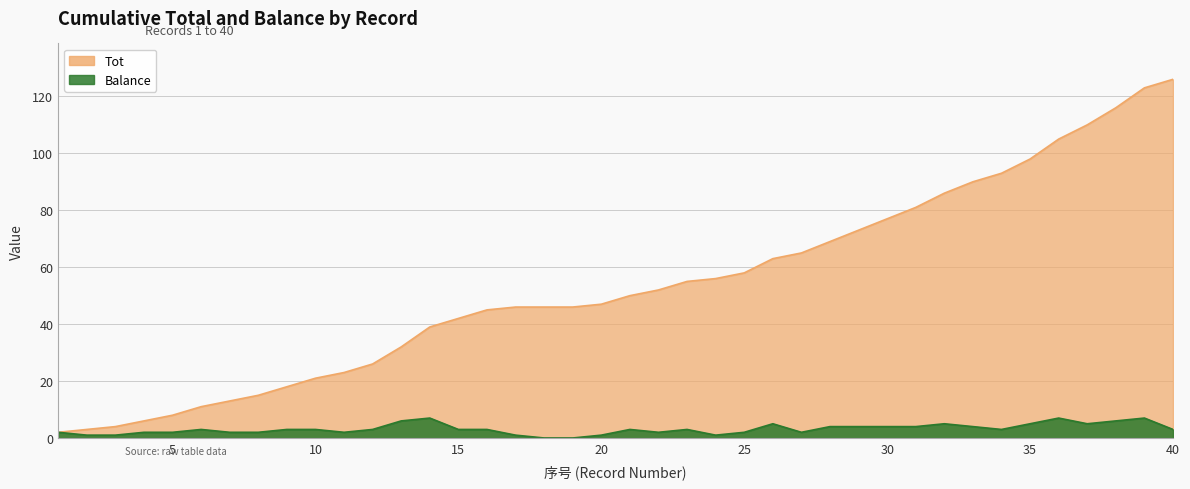

True or false: Tot and Balance intersect in this chart.

False